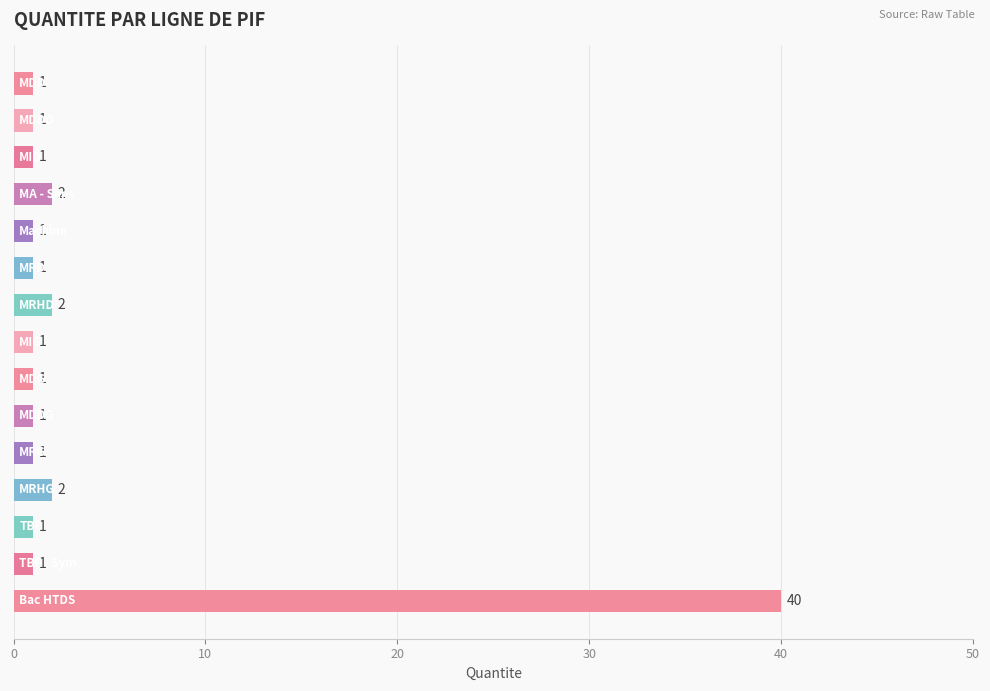

What is the greatest value displayed?

40